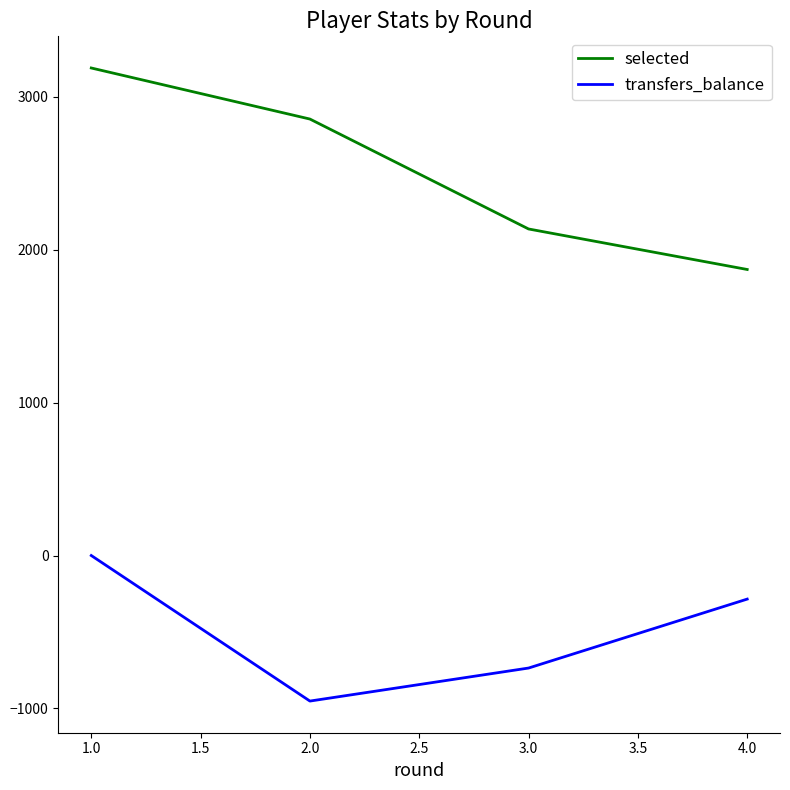

Where is selected nearest to the value 2530?

2.0